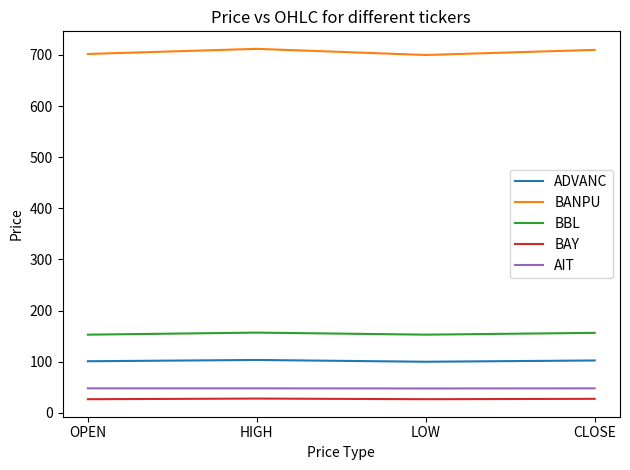

True or false: BBL and AIT intersect in this chart.

False